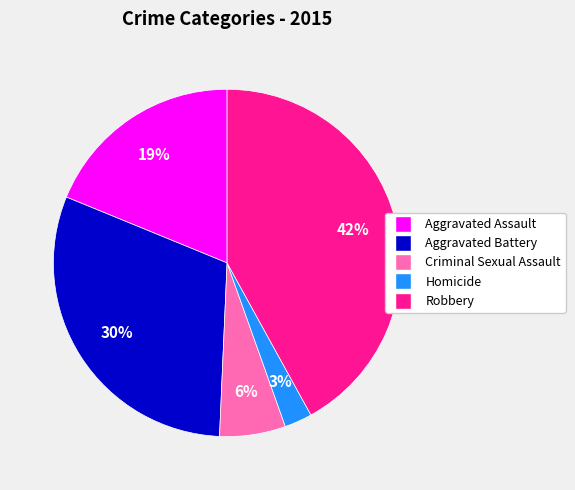

Is Aggravated Battery the majority of the pie?

No